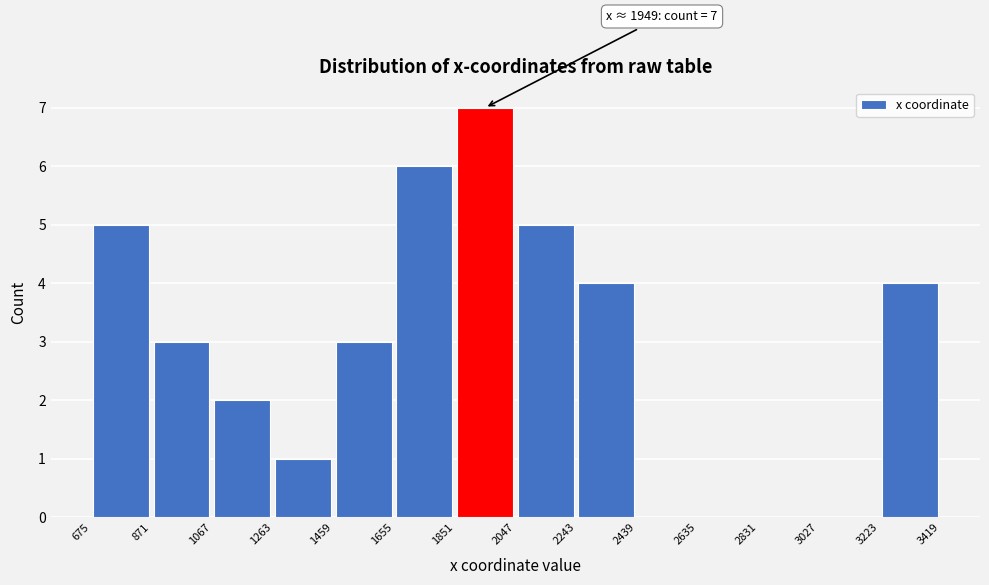

Over which range of the x-axis is the bar tallest?

1851 to 2047